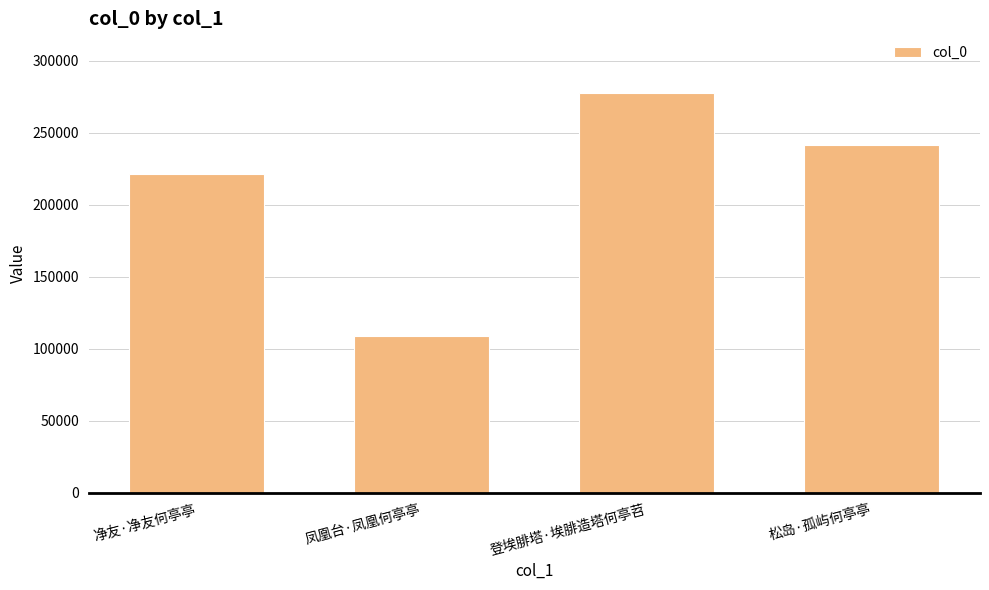

What is the sum of the values at 松岛·孤屿何亭亭 and 凤凰台·凤凰何亭亭?

350574